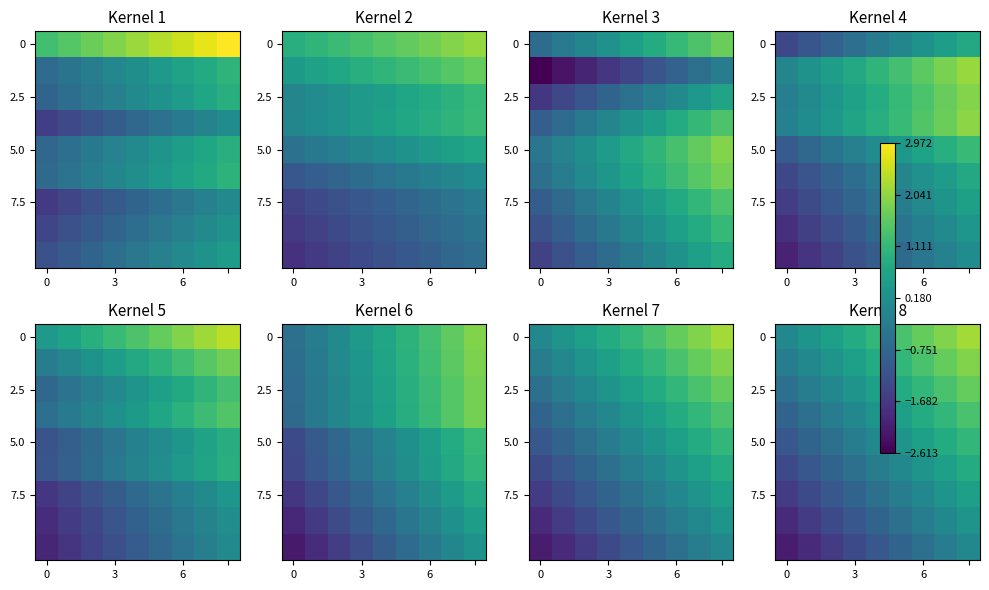

Which series has the largest range (max minus min)?

row_0